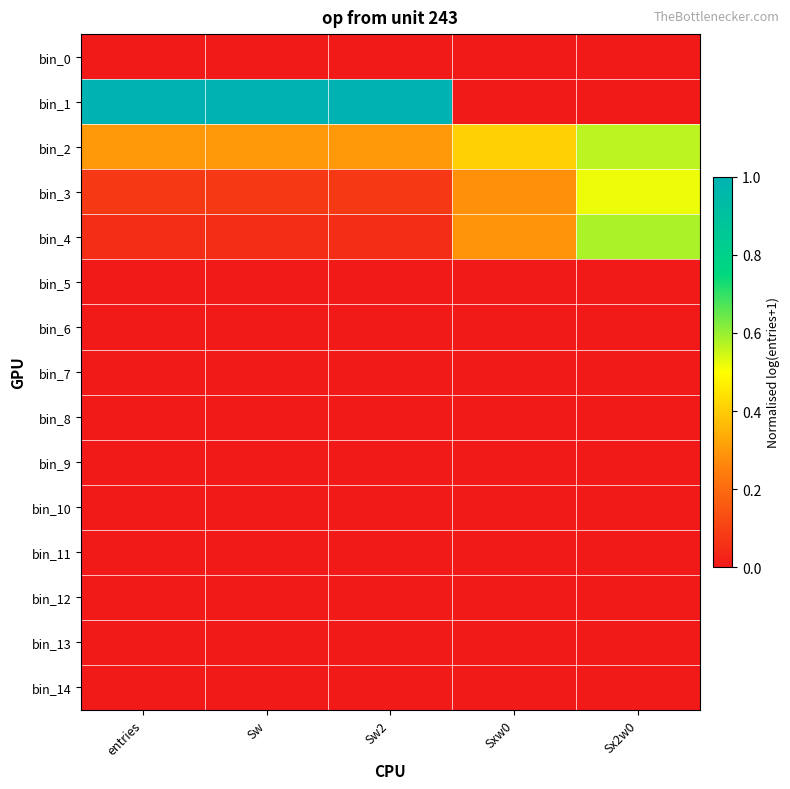

Which series changed the most between Sw and Sxw0?

bin_1